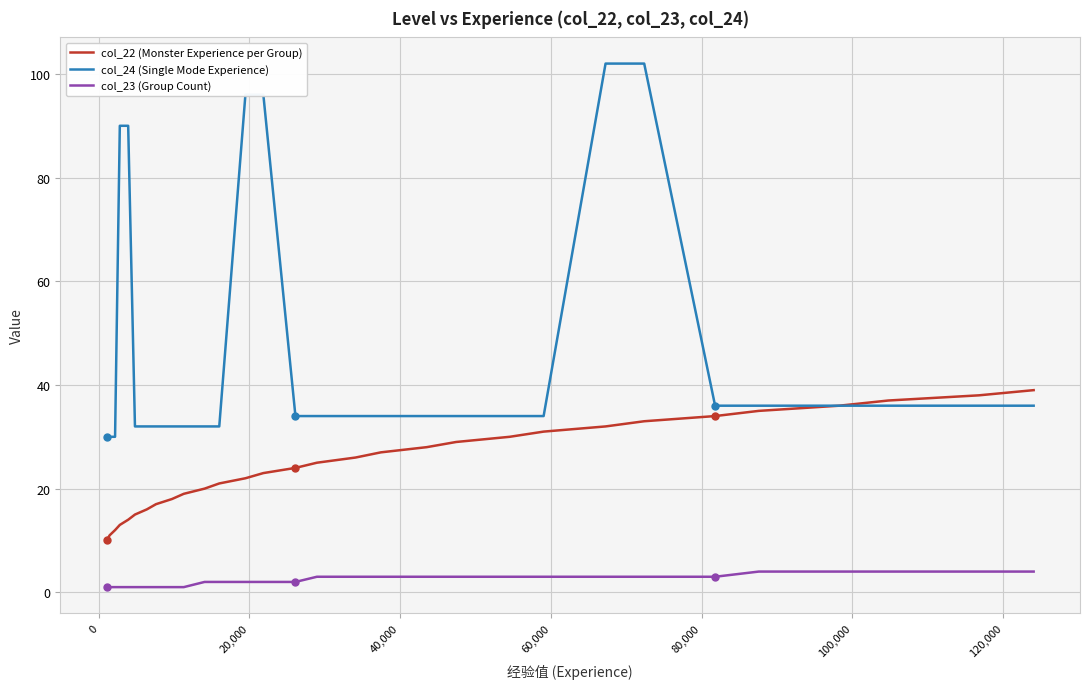

How many lines are shown in the chart?

3